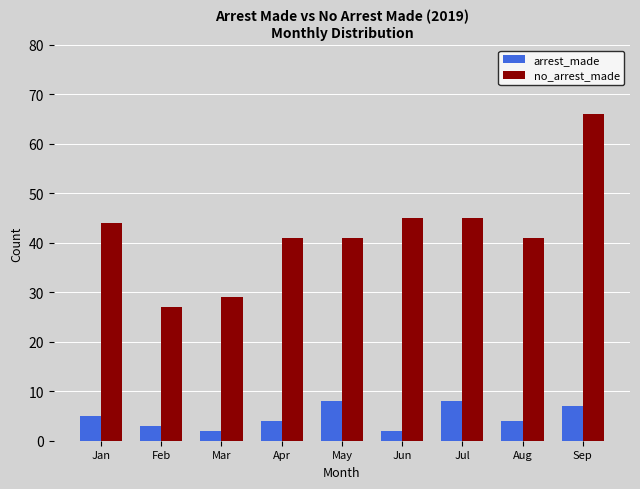

List the series in order of their peak value, highest first.

no_arrest_made, arrest_made